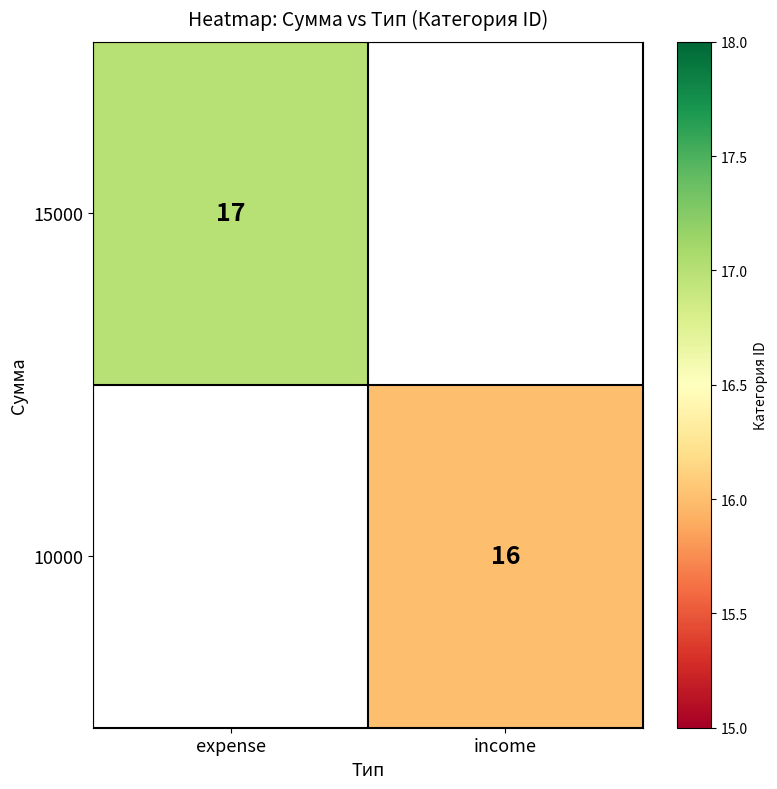

The 15000 series shows 4.6 at expense. True or false?

False